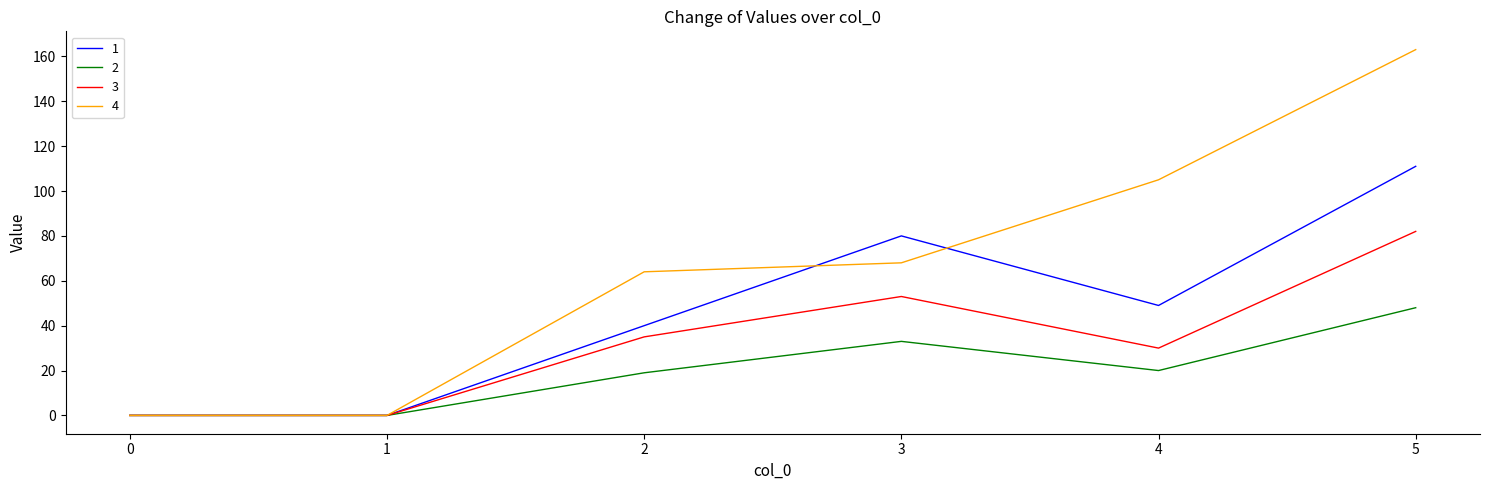

What is the spread (max minus min) of values at 2?

45